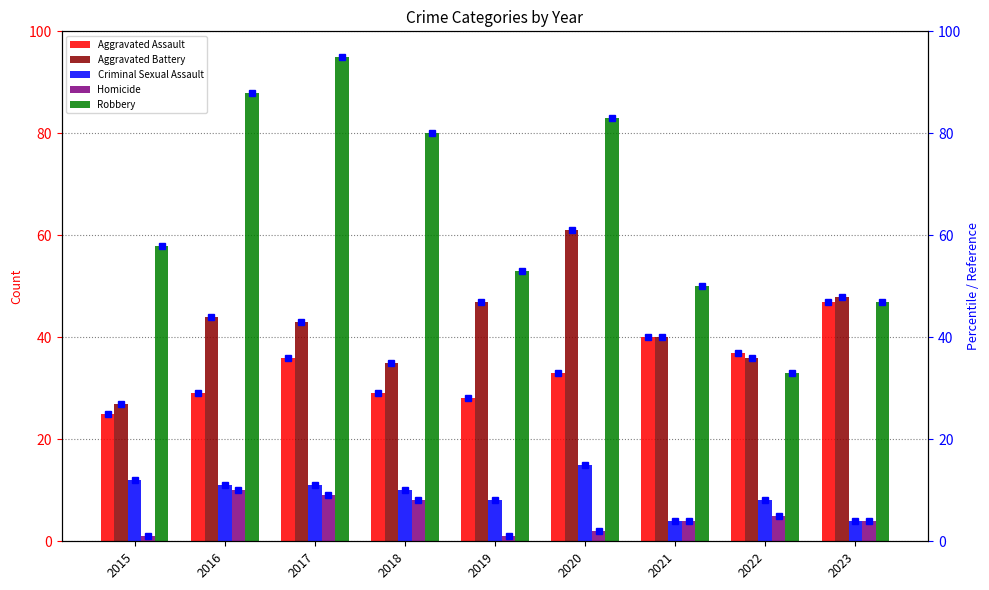

What is the average value of the Aggravated Battery series?

42